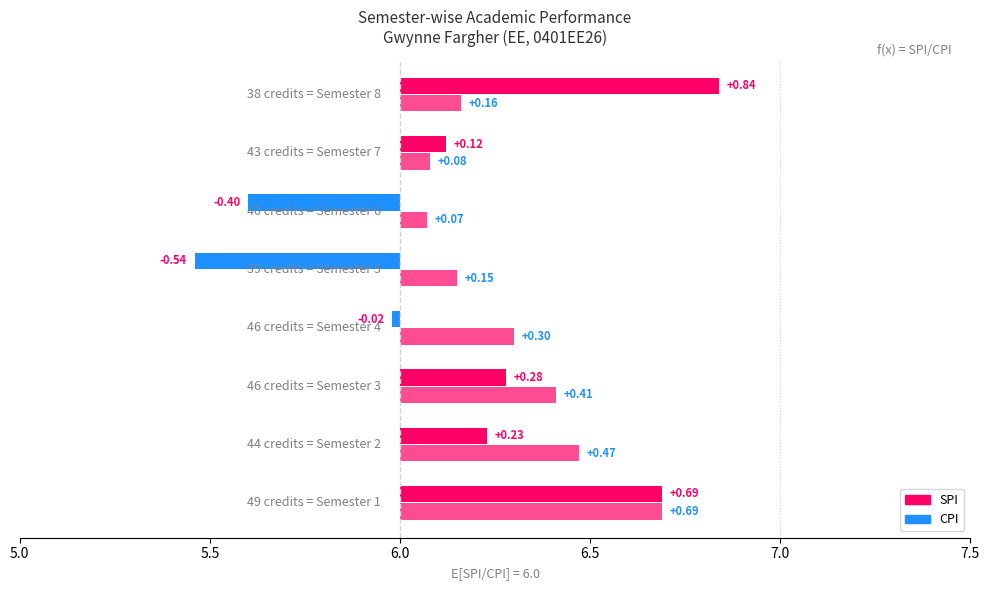

What value does the SPI series have at 3?

6.3